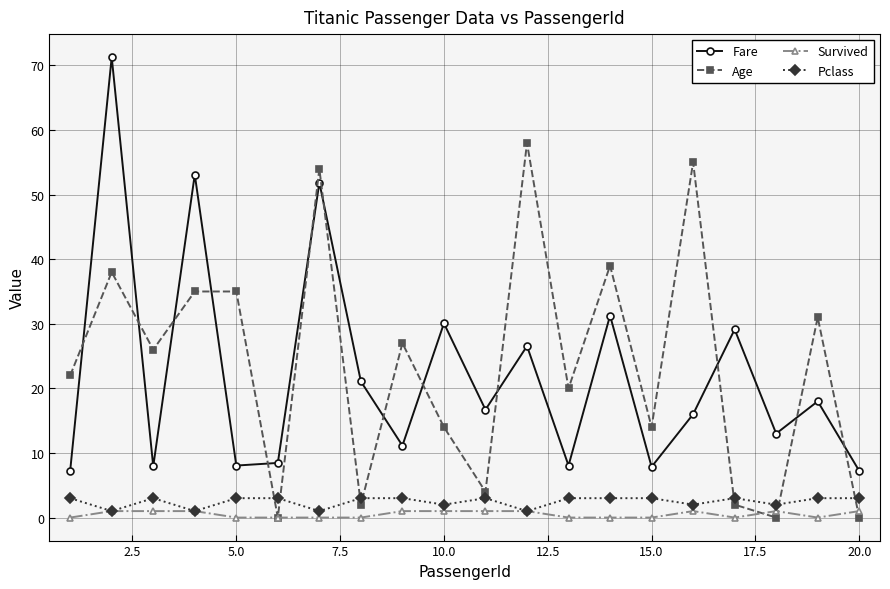

Which series has the widest spread of values?

Fare